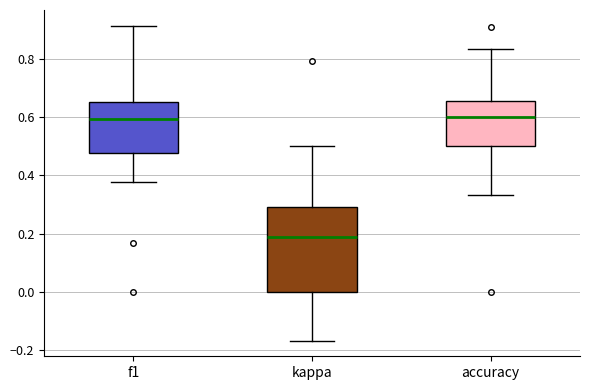

Reading left to right, read every box against the y-axis: the position of its median line, the range the box covers, and the ends of its whiskers. The values are not printed on the chart, so give them approximately, as read against the axis.

f1: median 0.60, box 0.48 to 0.66, whiskers 0.38 to 0.92
kappa: median 0.18, box 0.00 to 0.30, whiskers -0.16 to 0.50
accuracy: median 0.60, box 0.50 to 0.66, whiskers 0.34 to 0.84